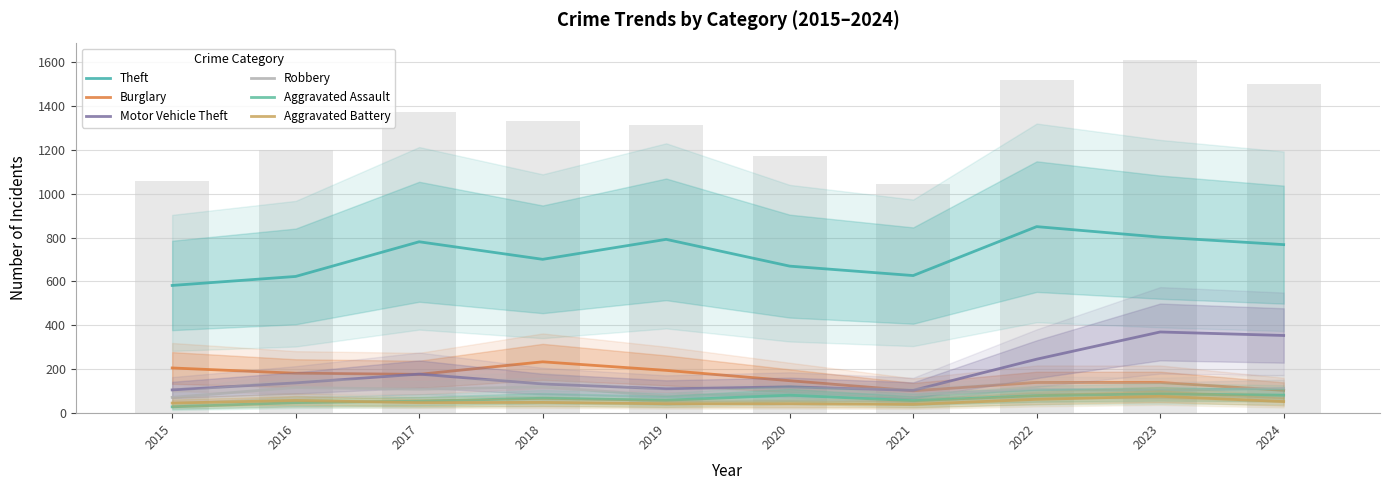

How many data points in Motor Vehicle Theft are less than 138?

5